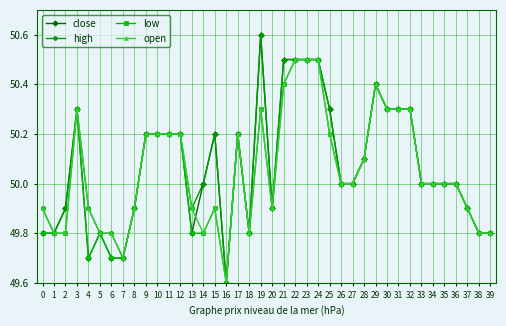

At which label does close first exceed 50?

3